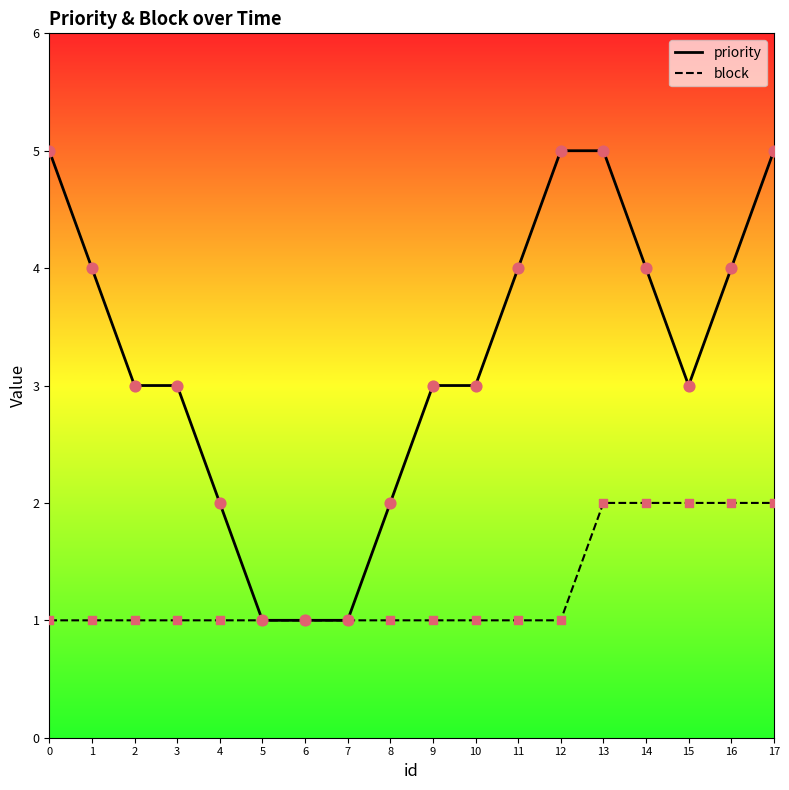

Is the value of block at 13 greater than the value of priority at 7?

Yes